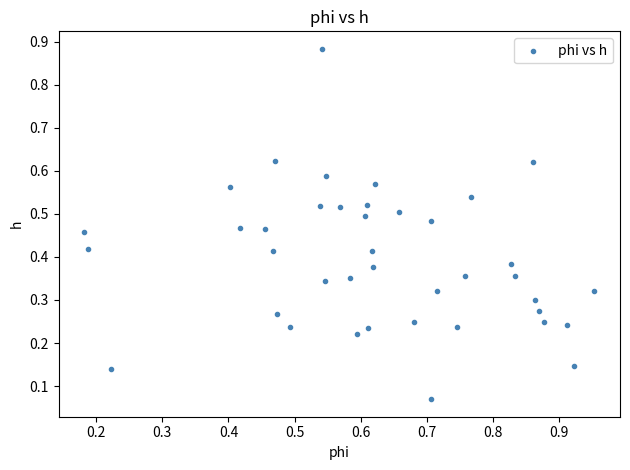

What is the range of X values (max minus min)?

0.8